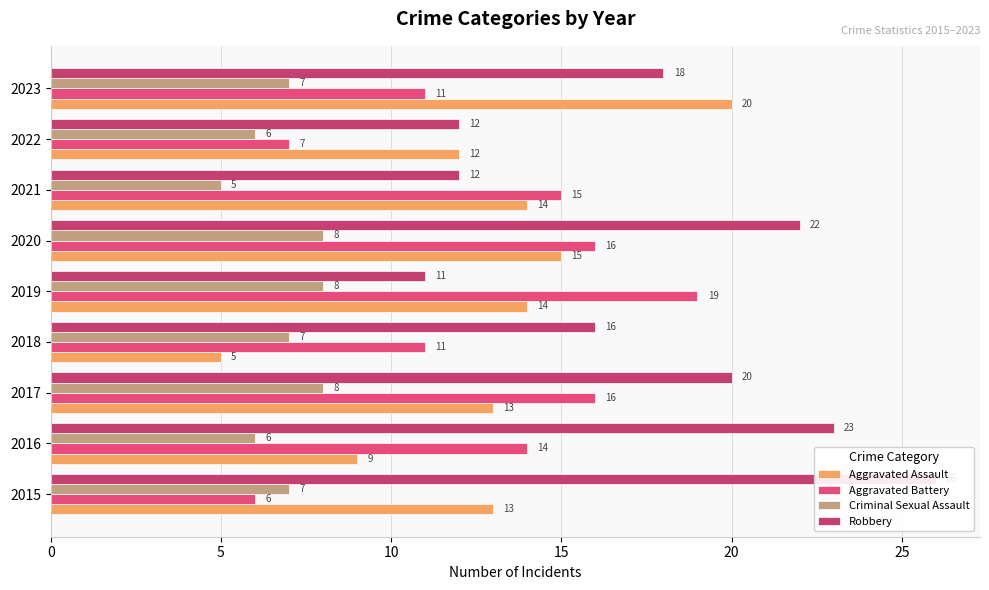

What is the lowest value of the Criminal Sexual Assault series?

5